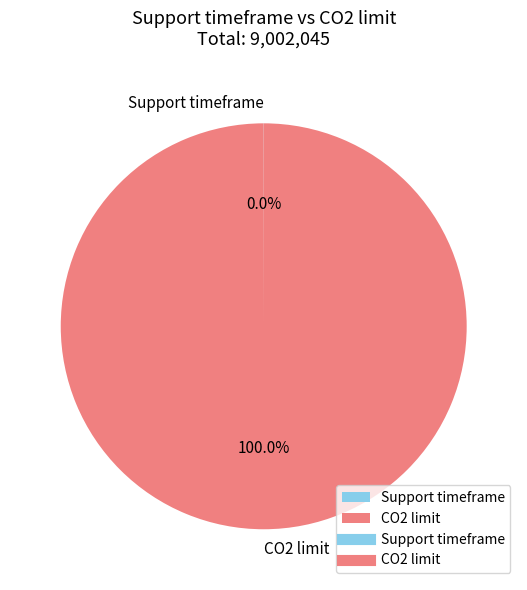

Which slice represents more than half of the pie?

CO2 limit